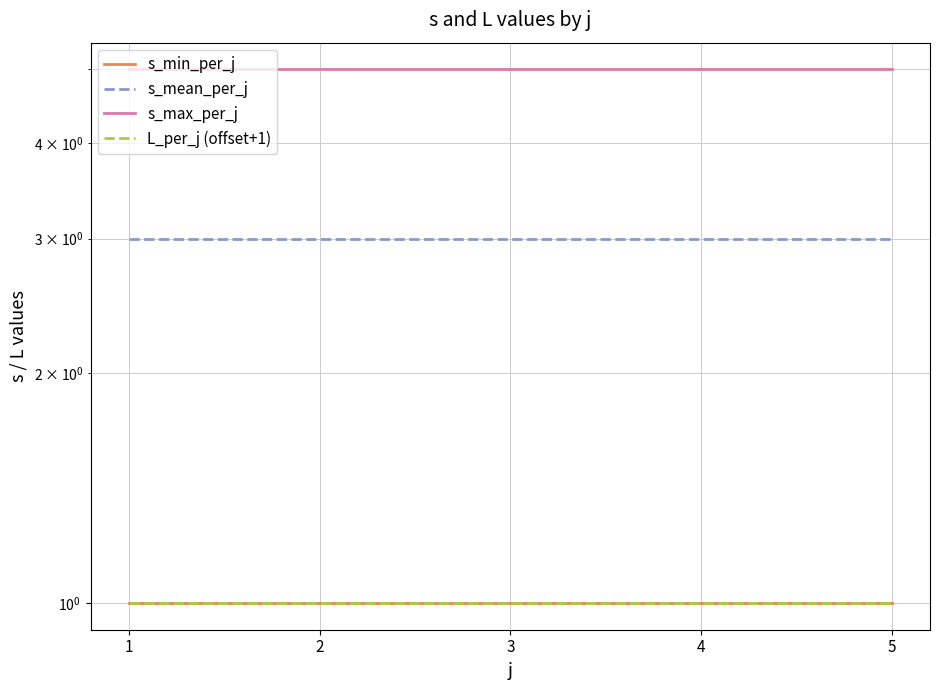

What is the greatest value displayed?

5